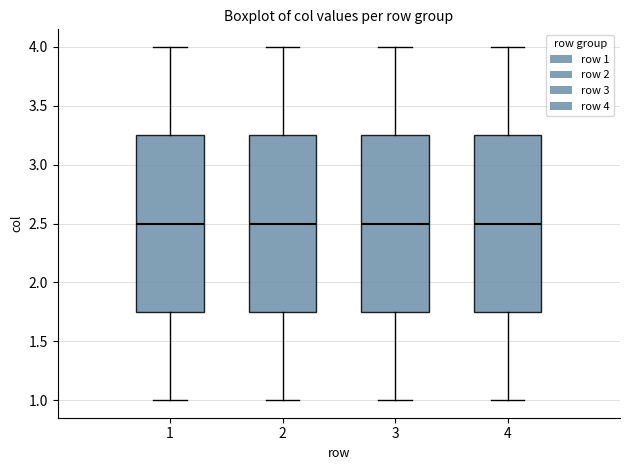

Where is the upper edge of the box at x = 1 on the y-axis? The values are not printed on the chart, so give them approximately, as read against the axis.

3.25